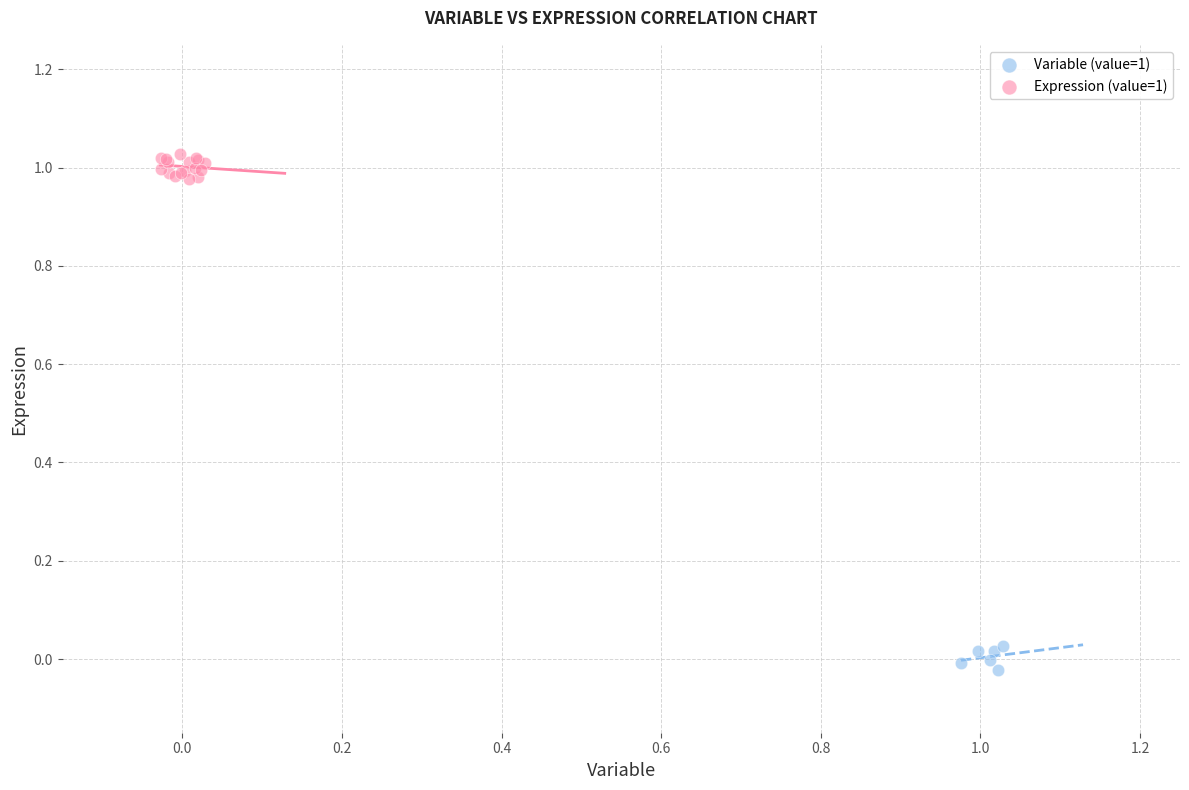

Which series reaches the minimum Y coordinate?

Variable (value=1)